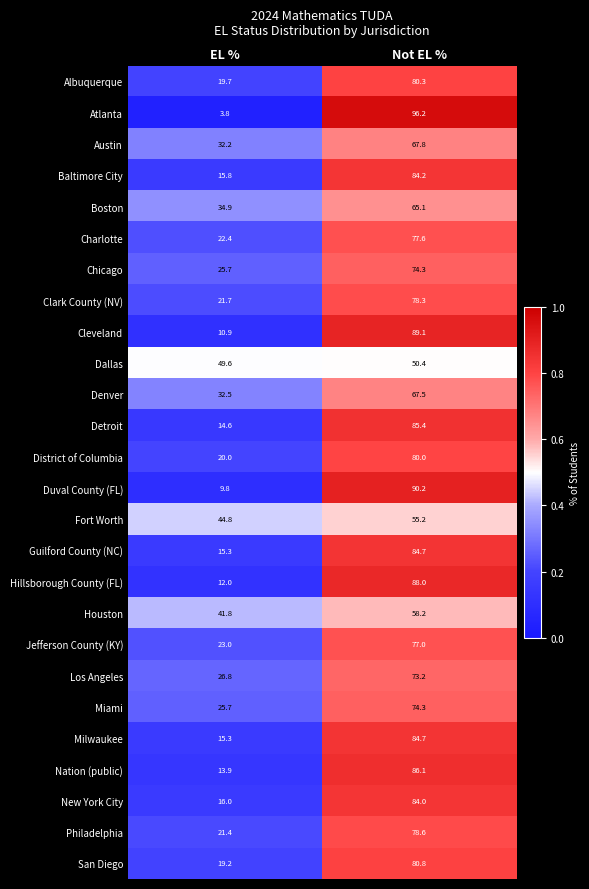

True or false: Miami has a value of 21.8 at Not EL %.

False